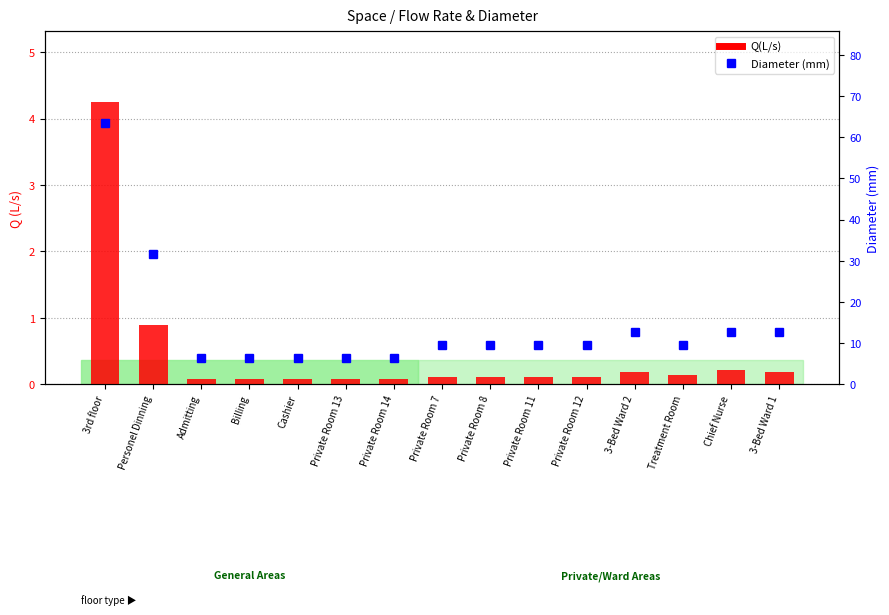

What is the average value of the Diameter (mm) series?

14.2